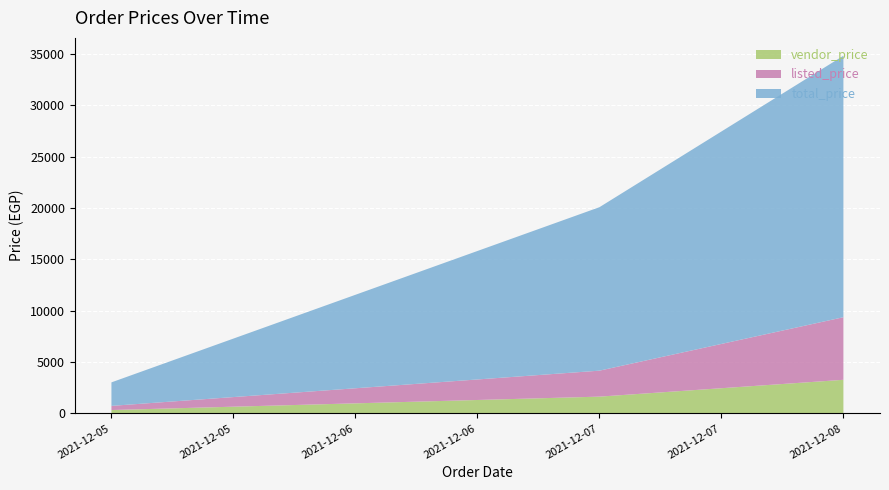

Reading left to right, transcribe the values for vendor_price.

2021-12-05=330	2021-12-07=1635	2021-12-08=3272